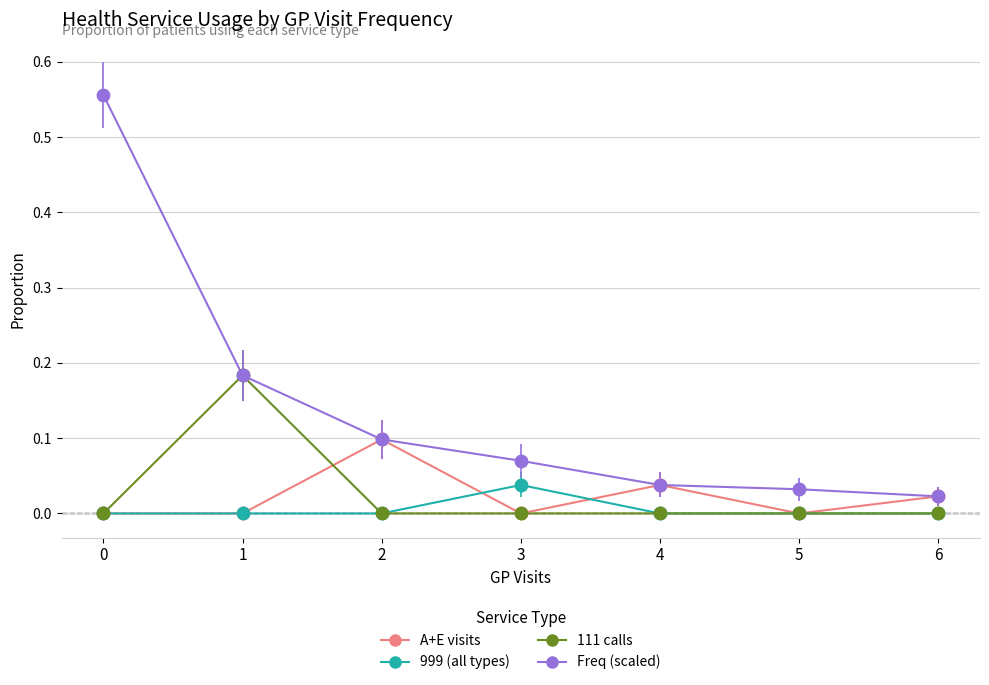

What are all the series names shown in the legend?

A+E visits, 999 (all types), 111 calls, Freq (scaled)